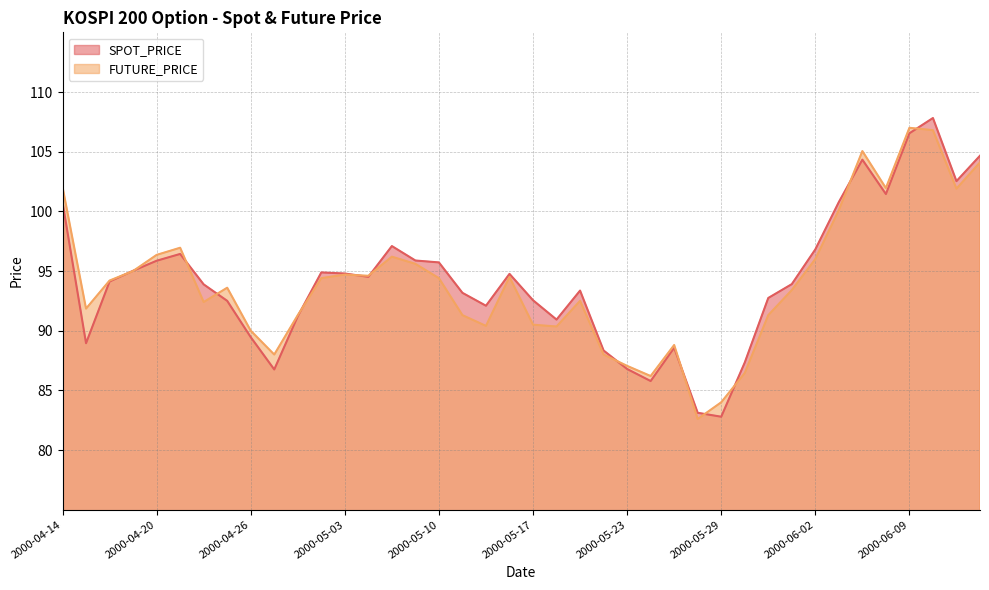

Is the value of FUTURE_PRICE at 2000-06-13 greater than the value of SPOT_PRICE at 2000-04-25?

Yes